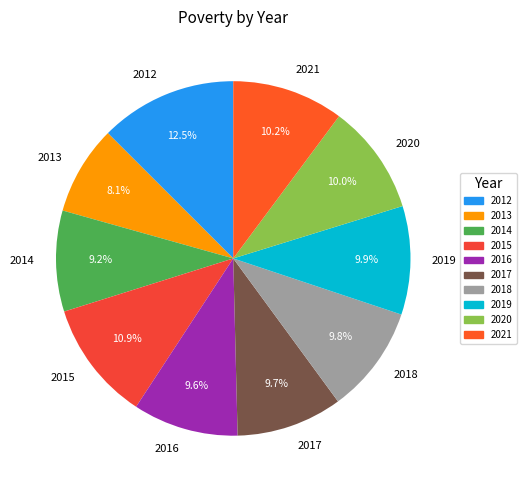

What percentage do 2019 and 2013 together represent?

18.0%